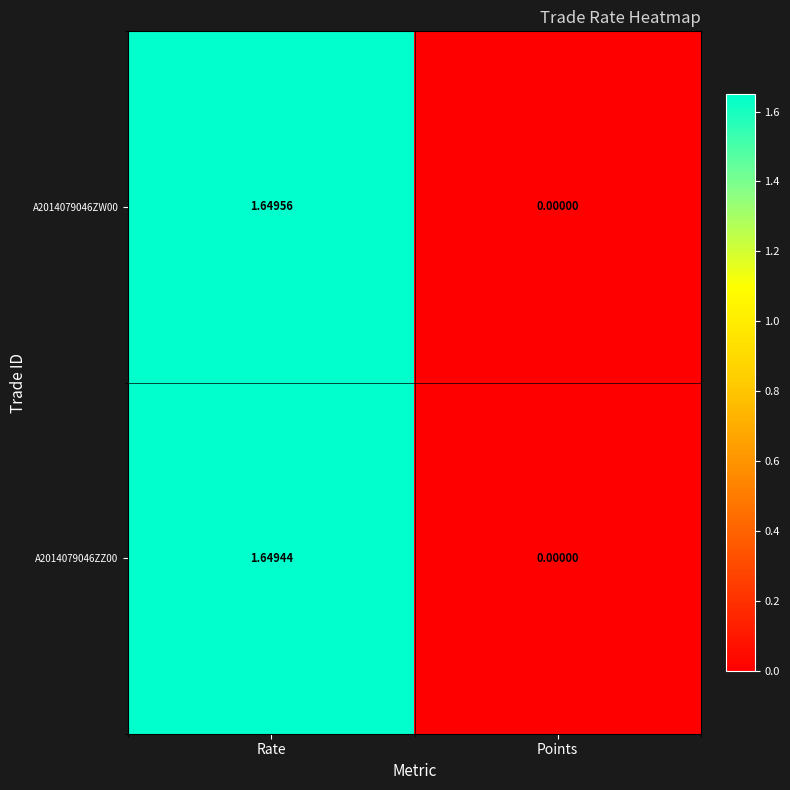

At which category is the sum across all series the highest?

Rate